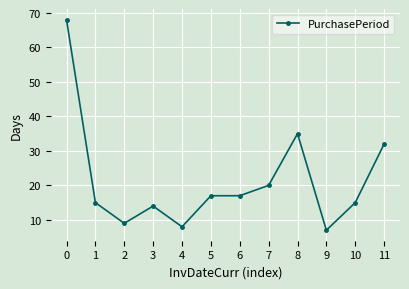

Read the value at 3.

14